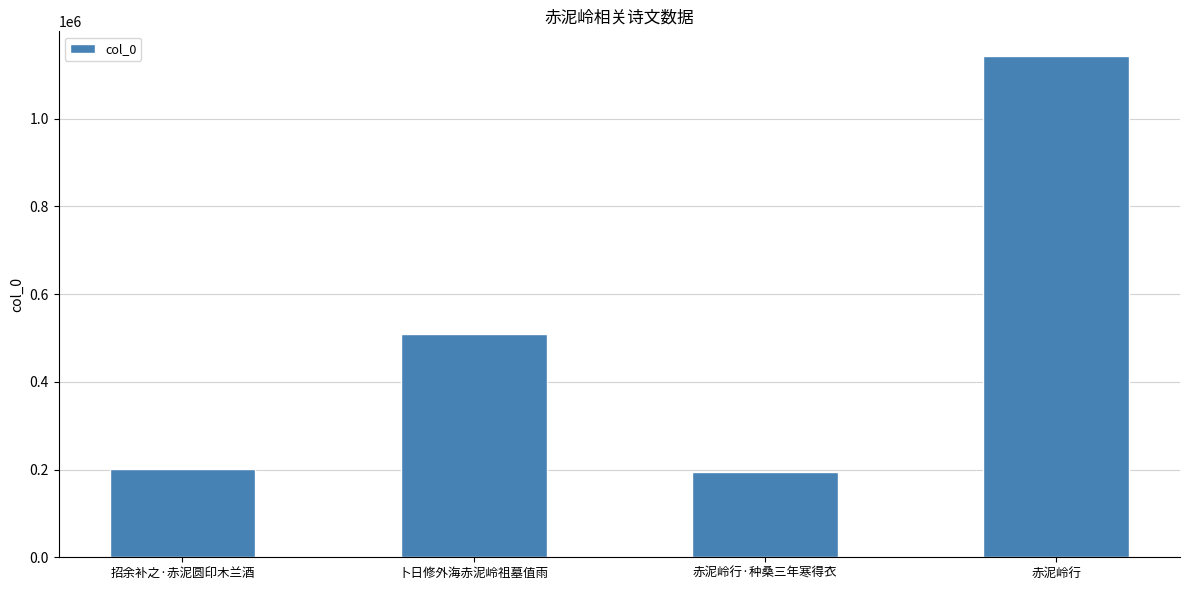

The value at 招余补之·赤泥圆印木兰酒 is 88946. True or false?

False